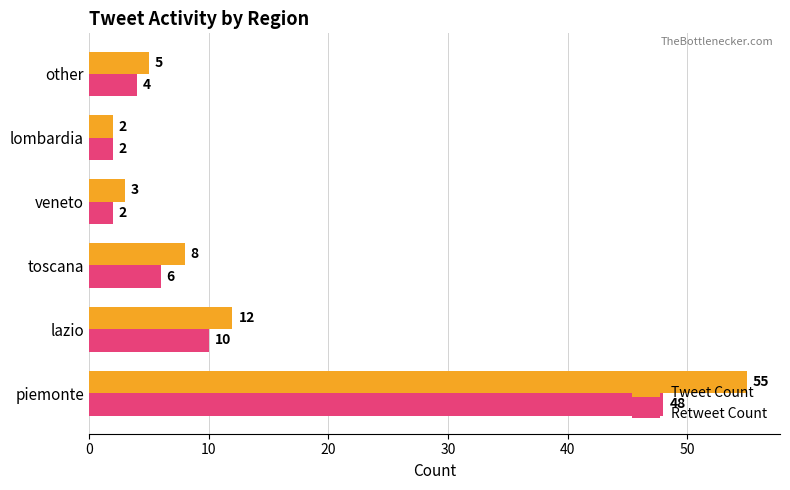

What is the difference between the second highest and second lowest values in the Retweet Count series?

8